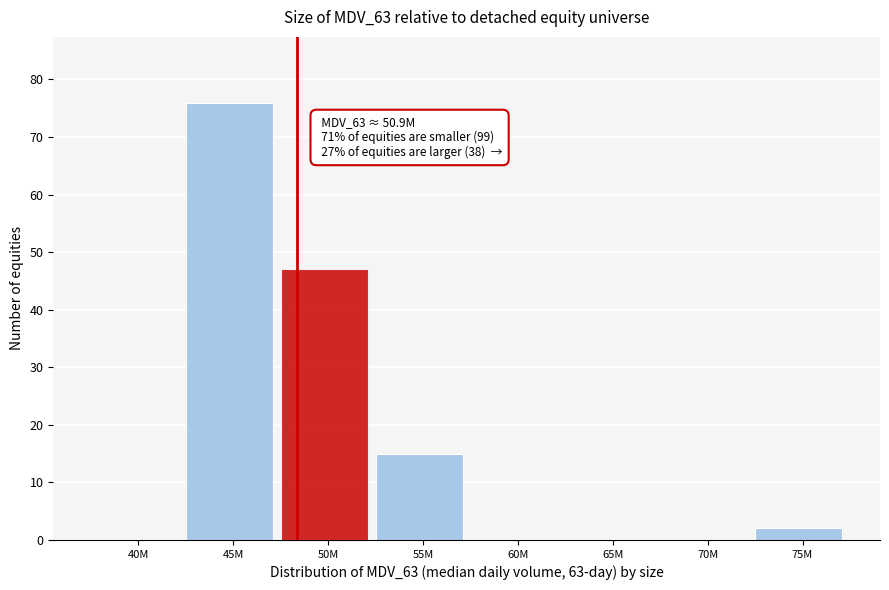

Reading left to right, what are all the values shown in this chart?

40M=0	45M=76	50M=47	55M=15	60M=0	65M=0	70M=0	75M=2